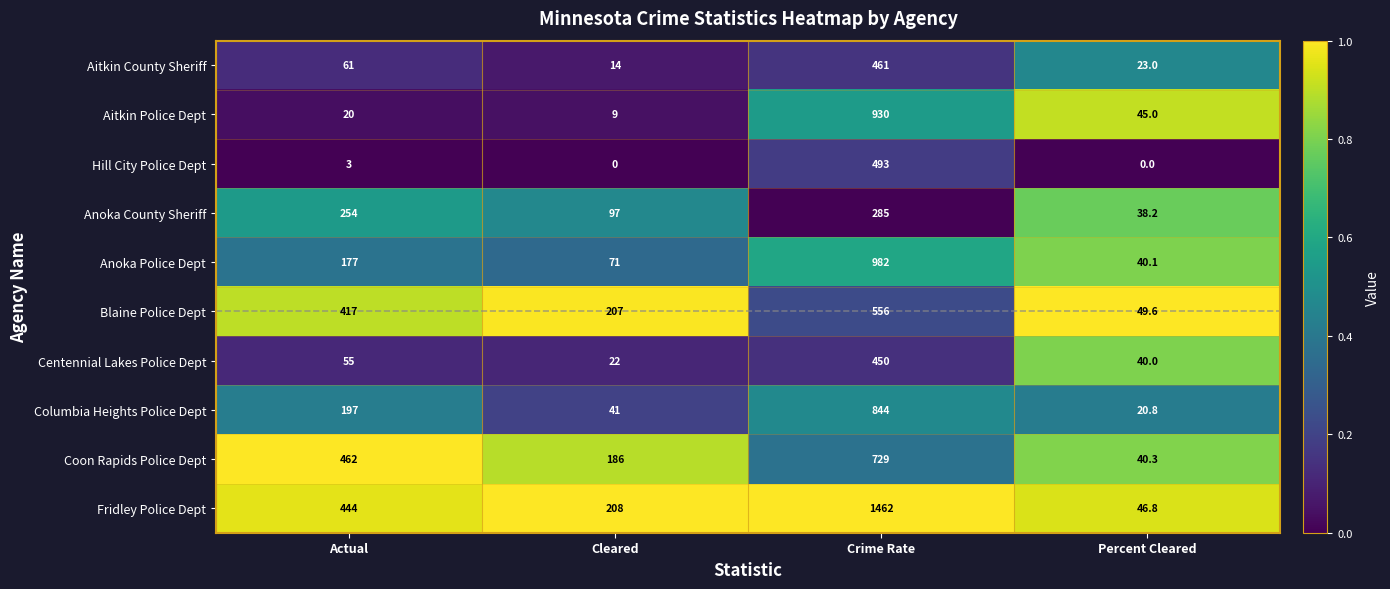

Is it true that Columbia Heights Police Dept equals 67.4 at Cleared?

False